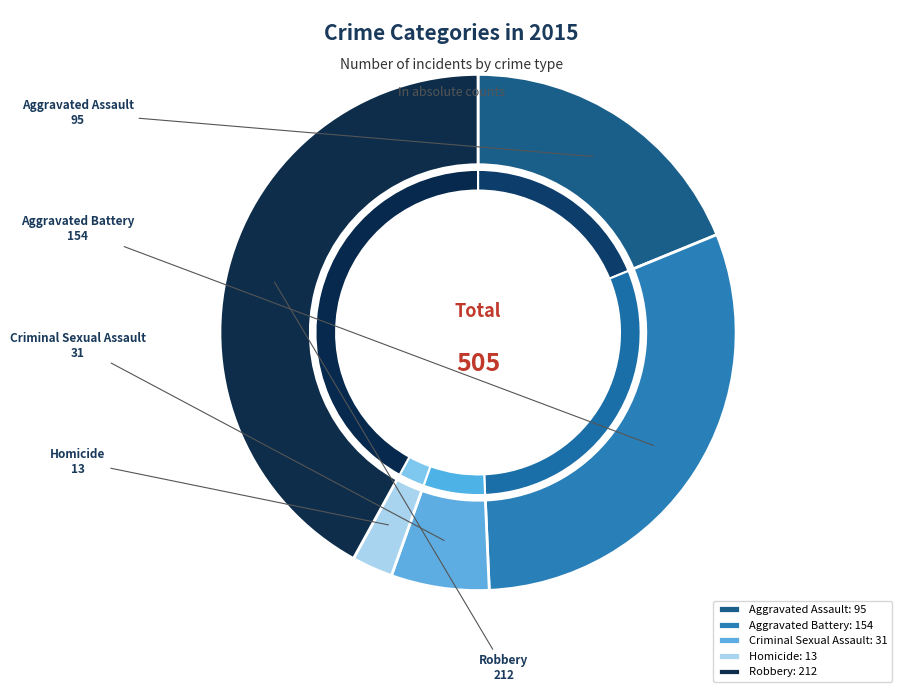

Which slice is the smallest?

Homicide